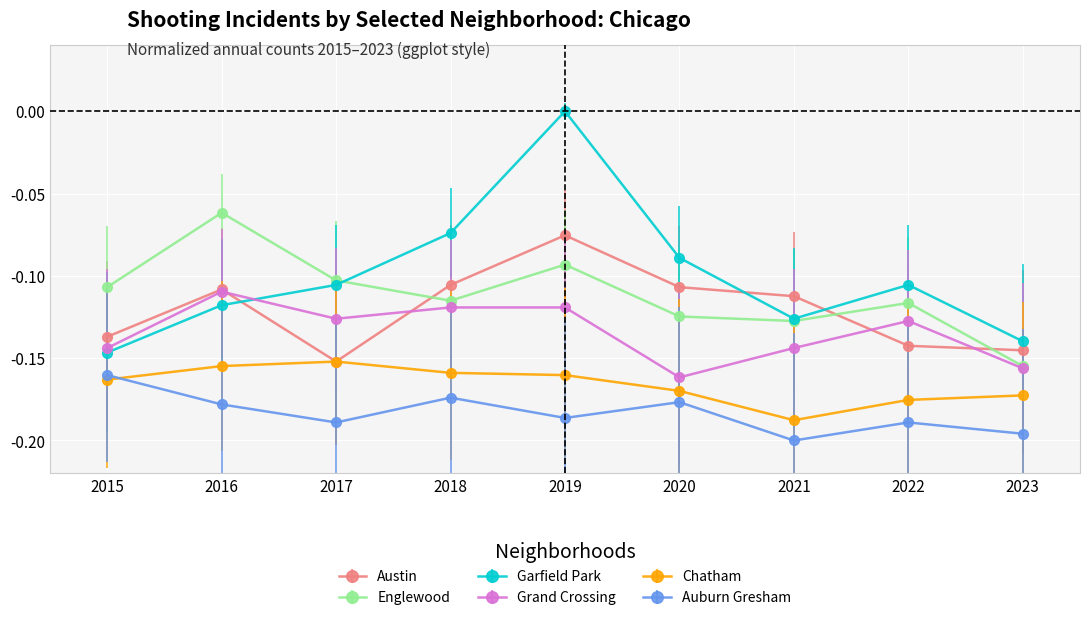

What value does the Garfield Park series have at 2023?

-0.1